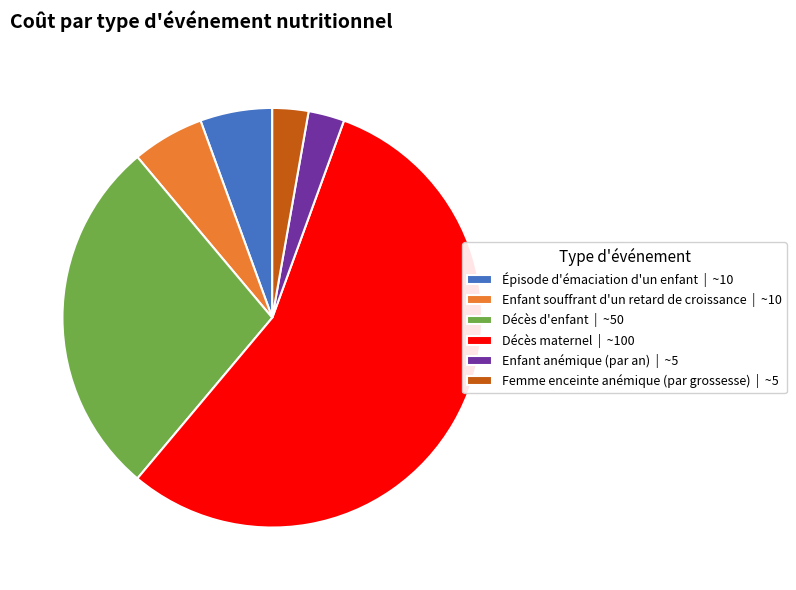

True or false: Décès maternel accounts for 56% of the total.

True